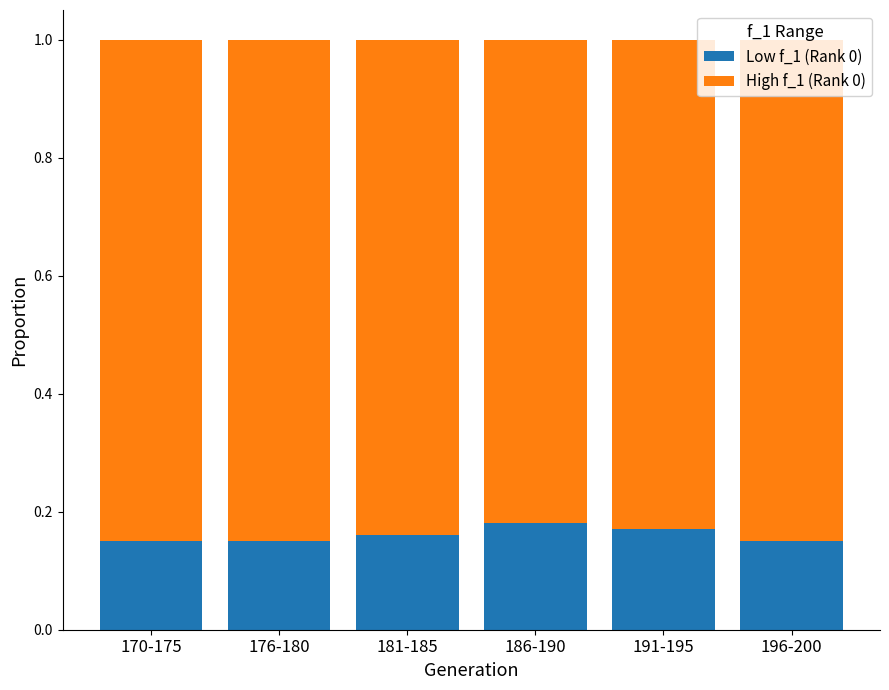

Does the chart contain any negative values?

No